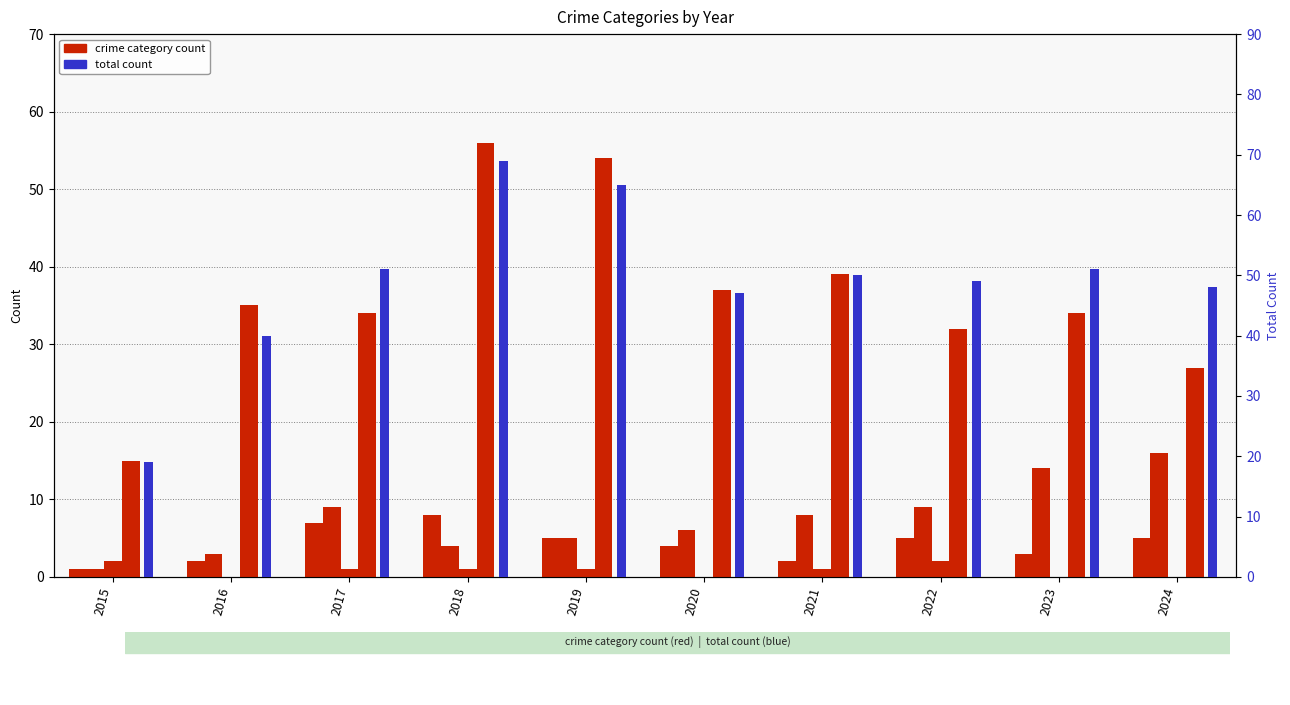

How many categories are shown in the chart?

10